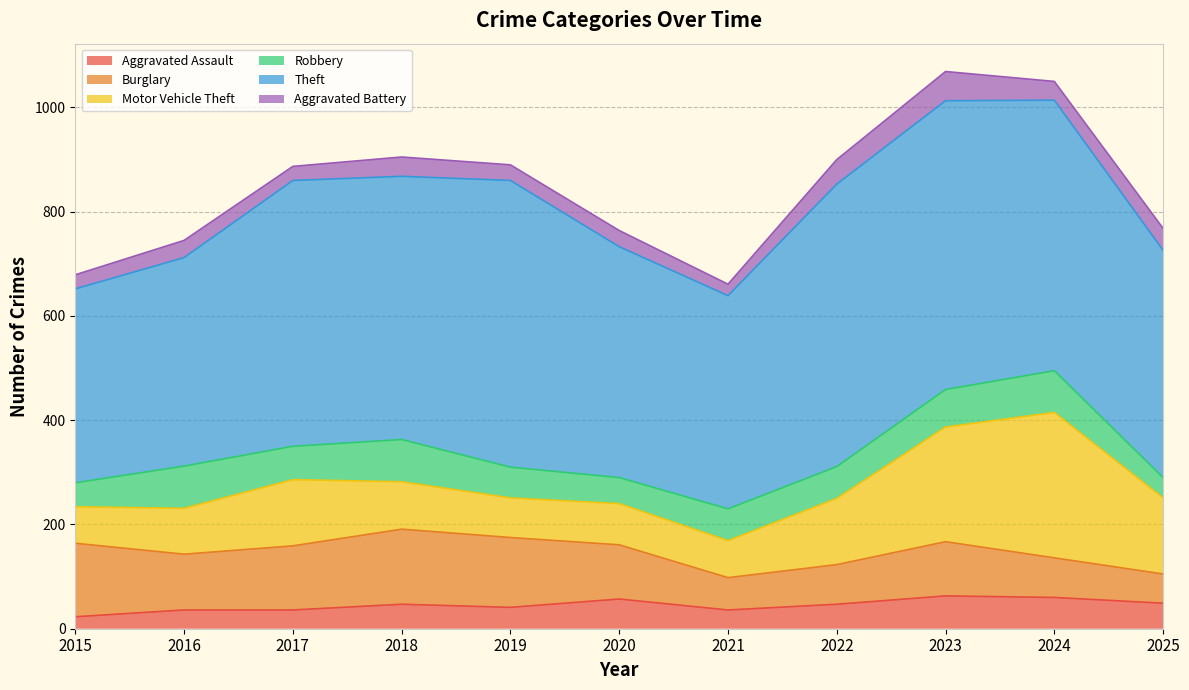

How many lines are shown in the chart?

6